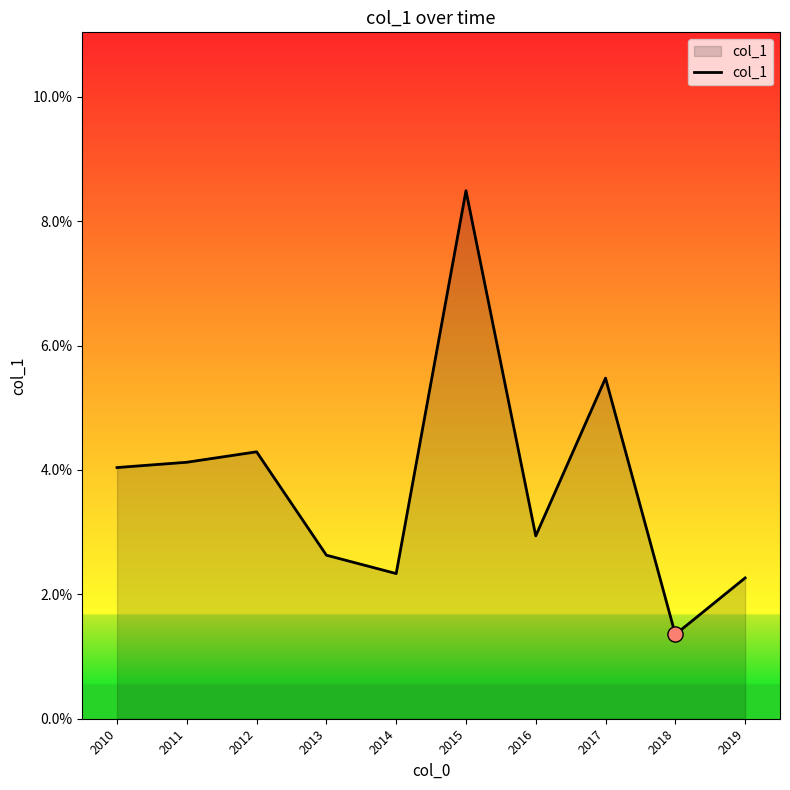

Which has a higher value, 2011 or 2017?

2017